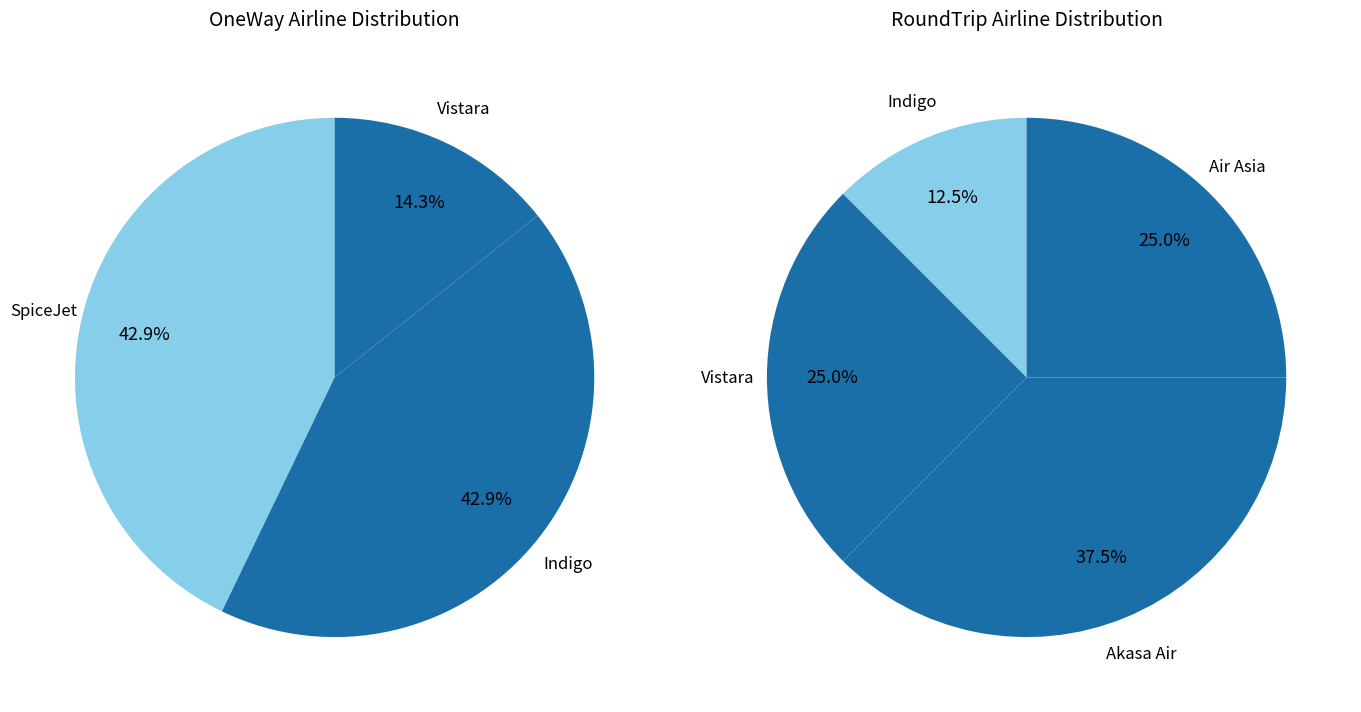

Which category has the biggest portion of the pie?

SpiceJet